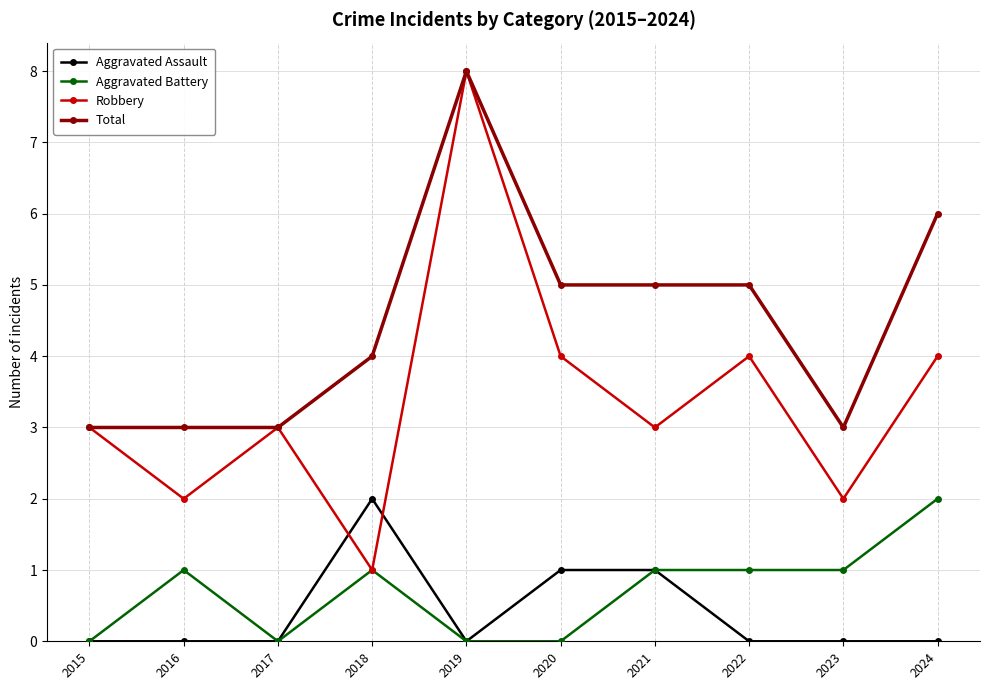

What is the minimum value for Robbery?

1